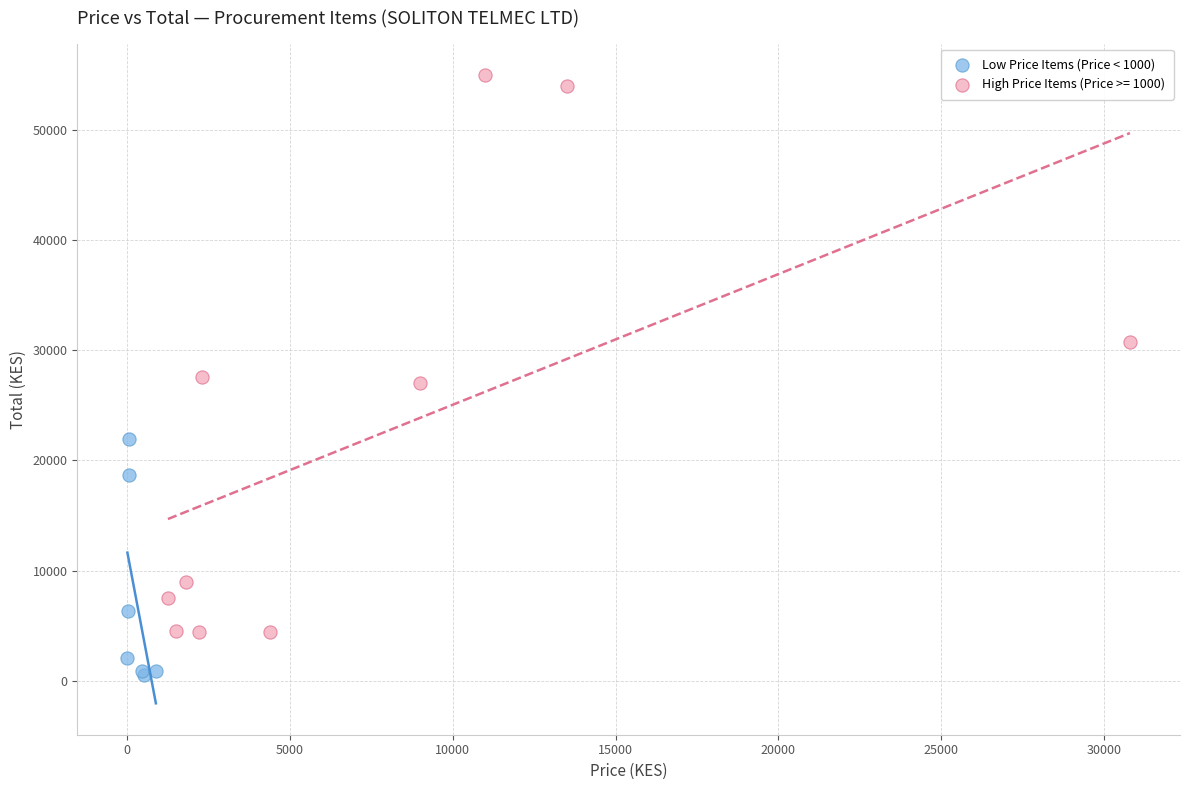

Which series reaches the minimum Y coordinate?

Low Price Items (Price < 1000)